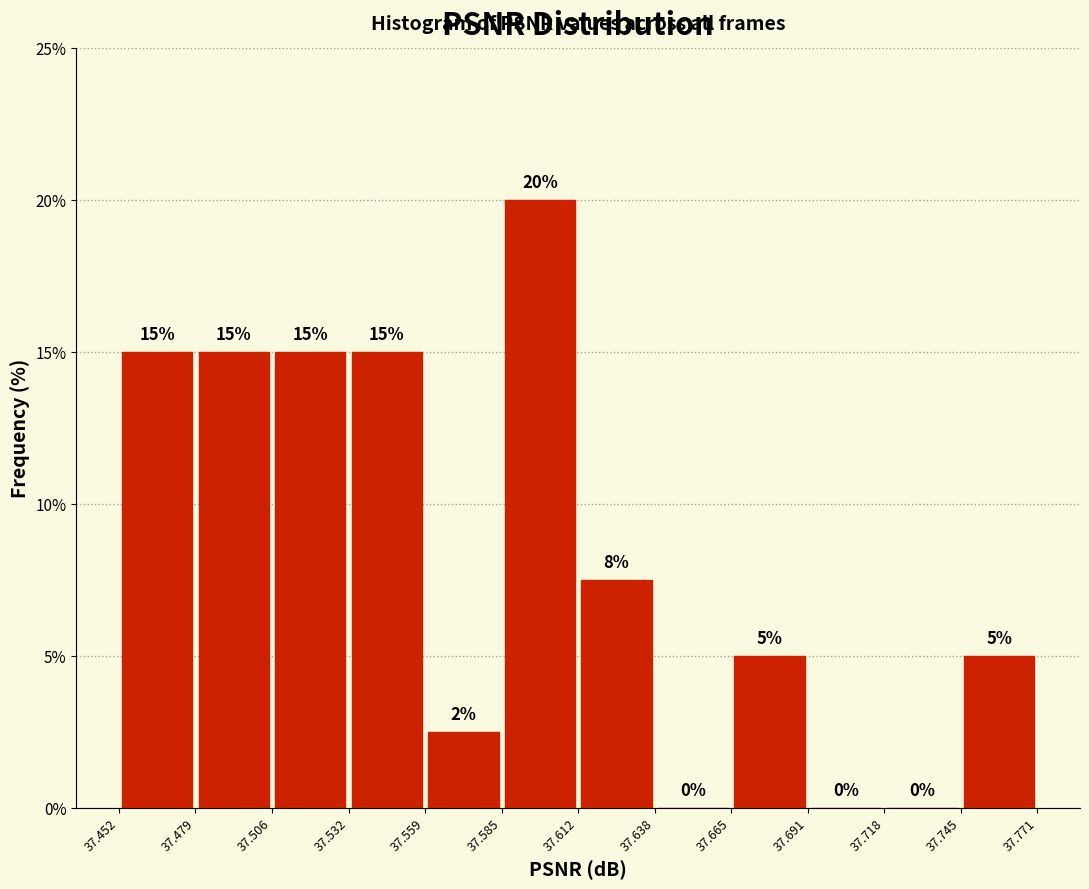

Which range on the x-axis has the tallest bar?

37.585 to 37.612